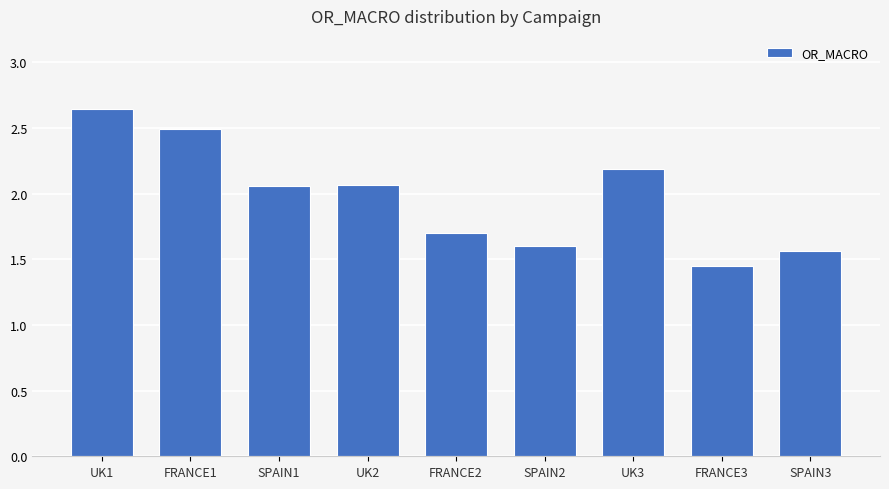

Which label corresponds to the smallest value in the chart?

FRANCE3